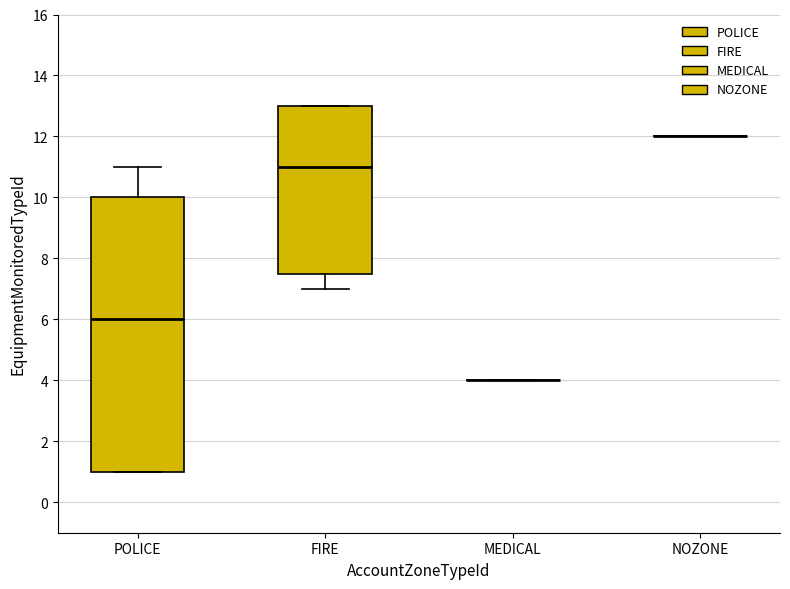

Which box is the tallest, from its lower edge to its upper edge?

POLICE